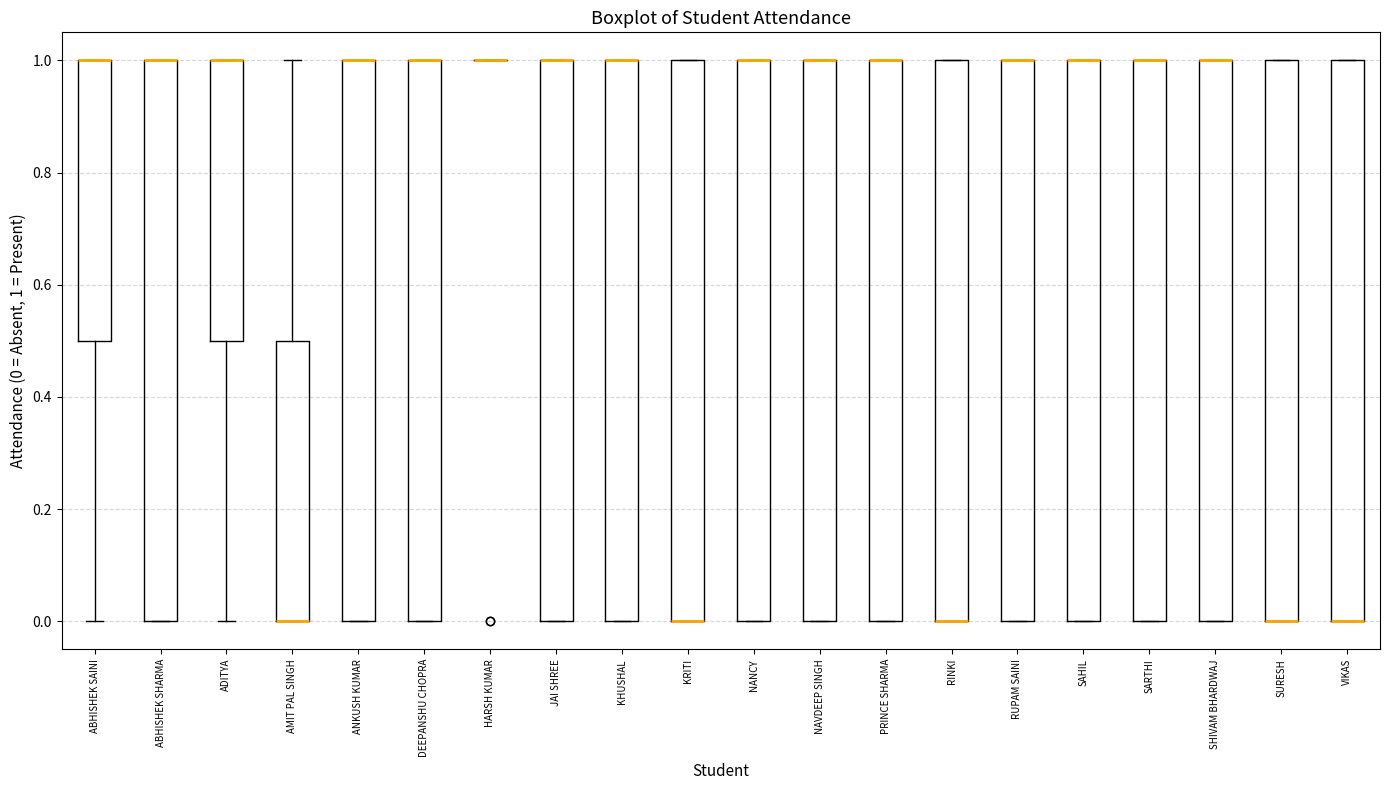

Where does the lower whisker of the box for ABHISHEK SAINI end on the y-axis? The values are not printed on the chart, so give them approximately, as read against the axis.

0.0